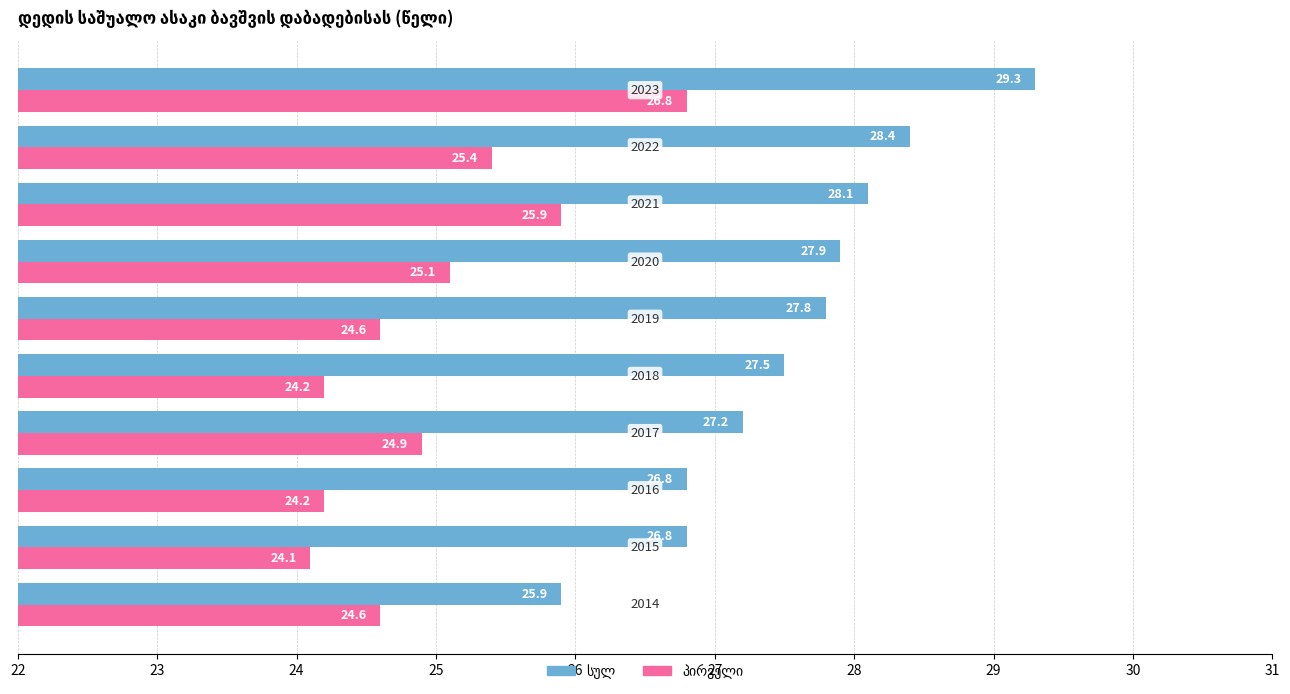

What is the greatest value displayed?

29.3